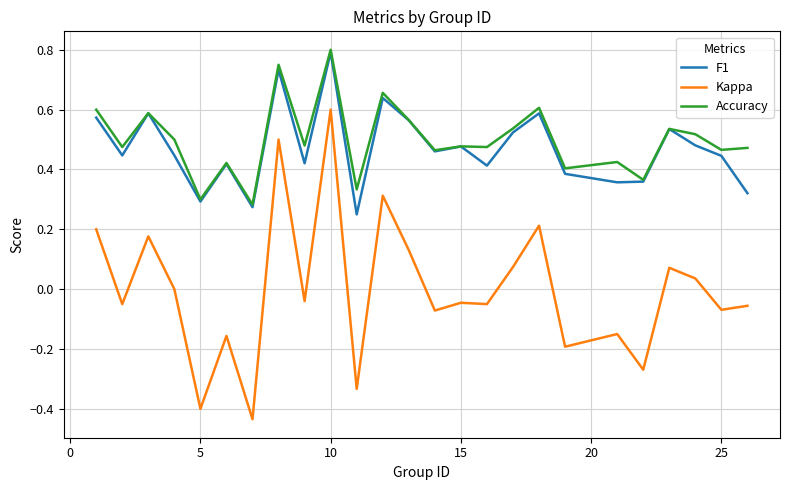

Which series has the widest spread of values?

Kappa